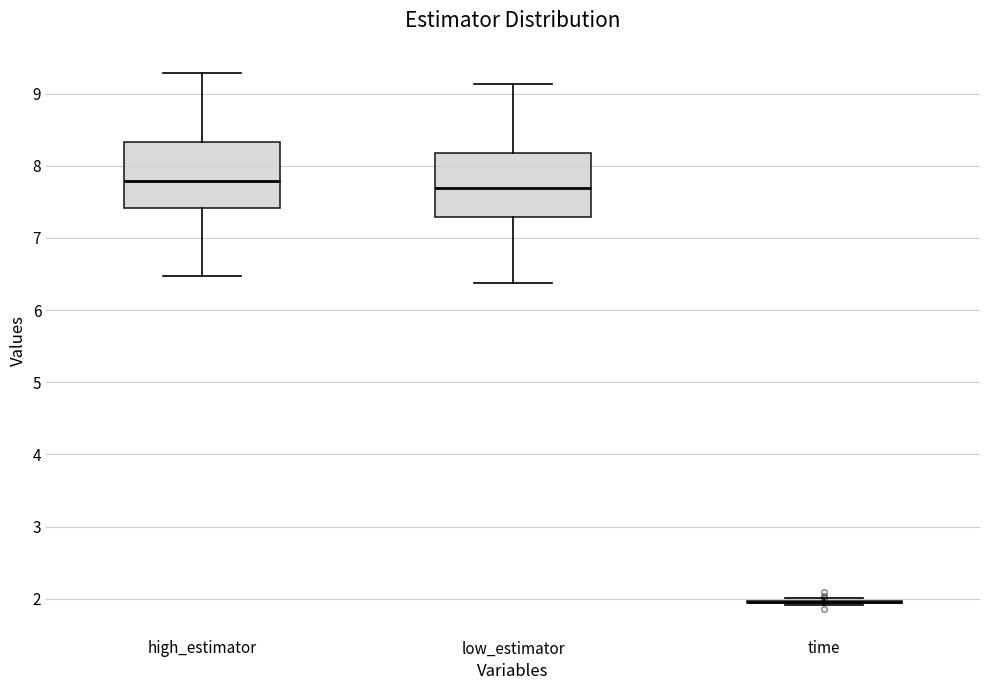

Reading left to right, read every box against the y-axis: the position of its median line, the range the box covers, and the ends of its whiskers. The values are not printed on the chart, so give them approximately, as read against the axis.

high_estimator: median 7.8, box 7.4 to 8.3, whiskers 6.5 to 9.3
low_estimator: median 7.7, box 7.3 to 8.2, whiskers 6.4 to 9.1
time: box collapsed to a line at 1.9, whiskers 1.9 to 2.0